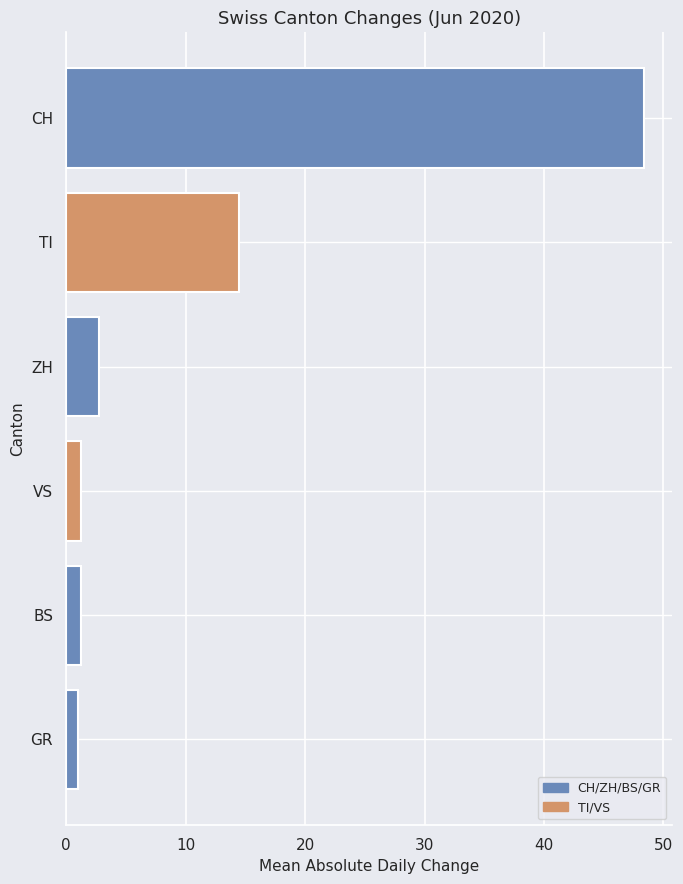

What is the minimum value shown in the chart?

1.0